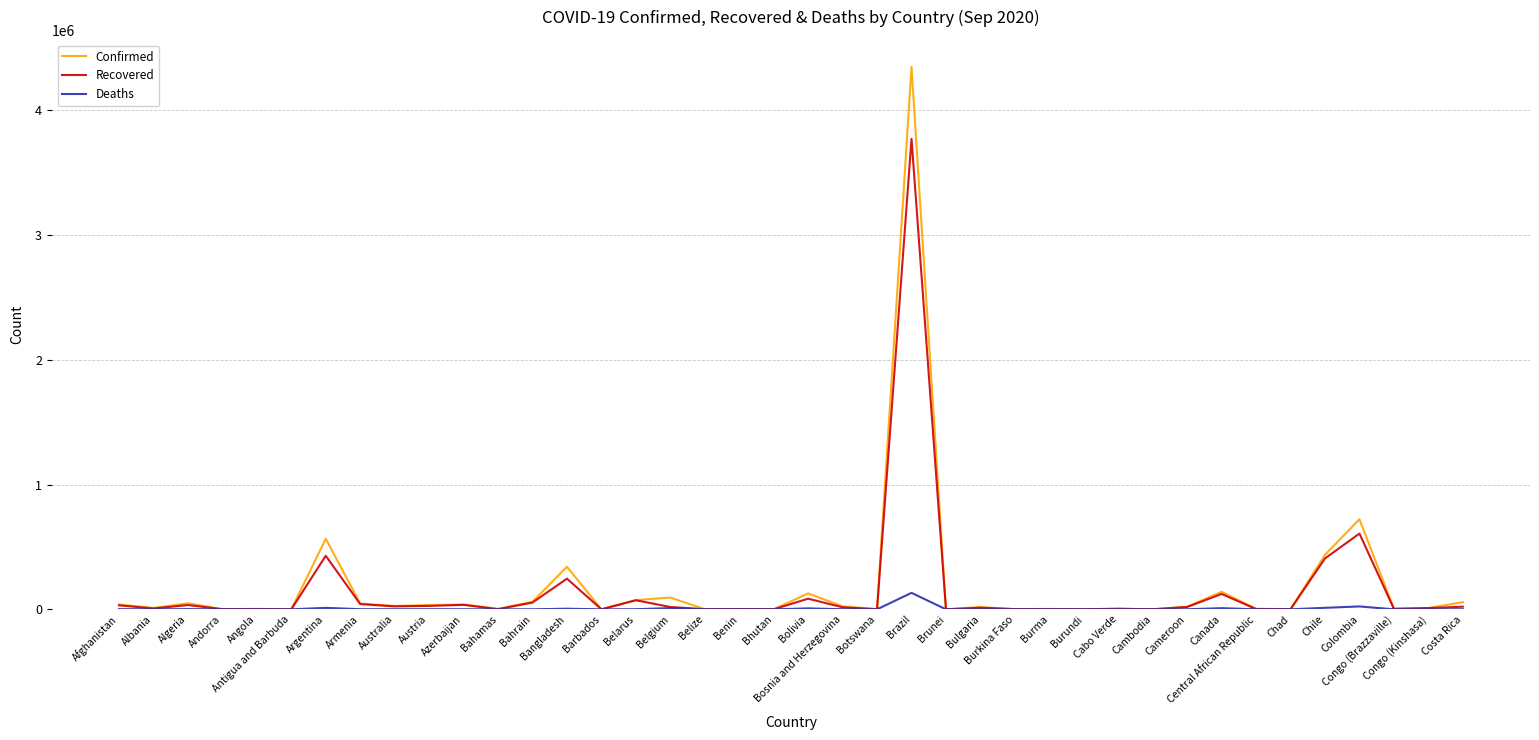

What is the sum of all Deaths values?

221010